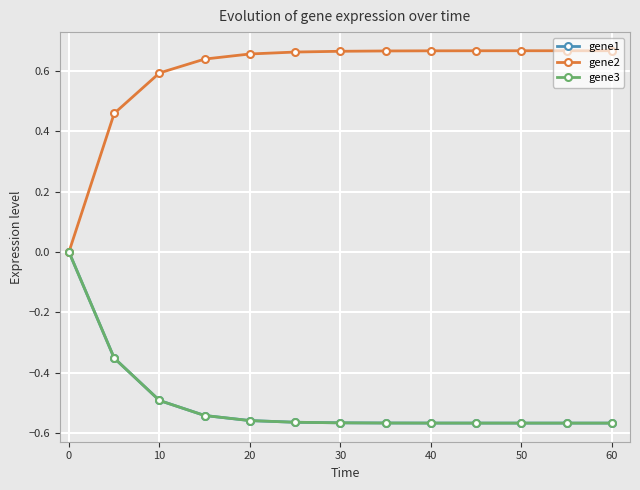

How many values in gene1 are below zero?

12